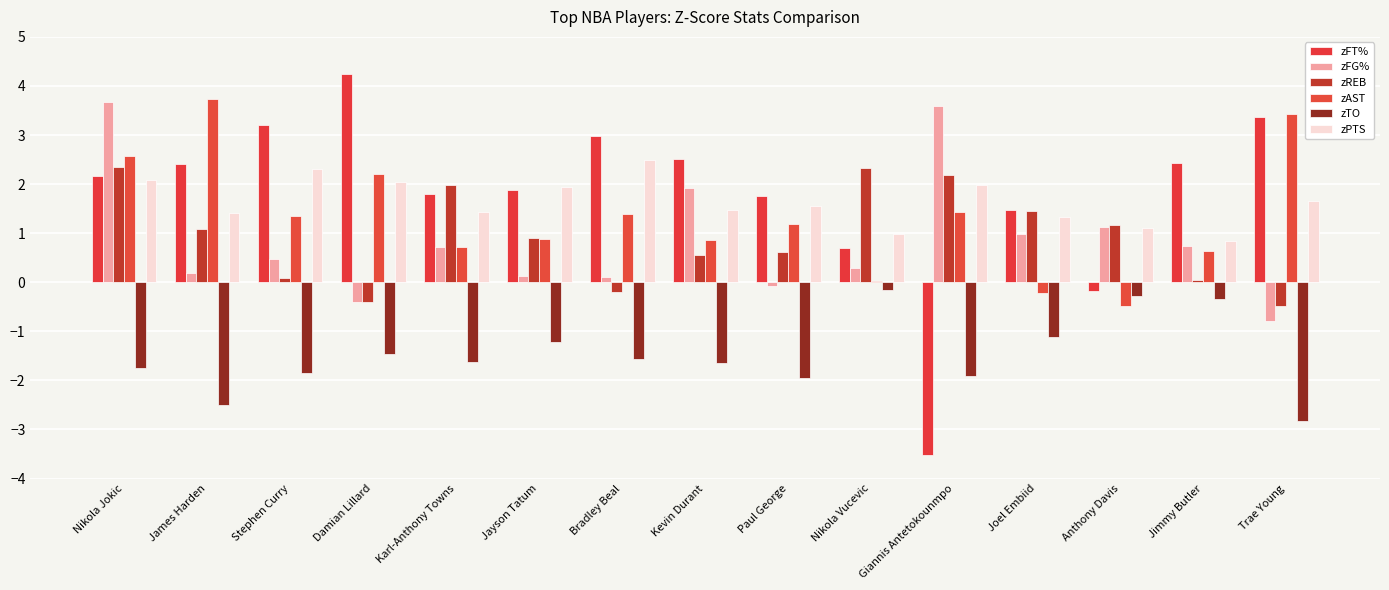

Between Anthony Davis and James Harden, which is larger?

James Harden